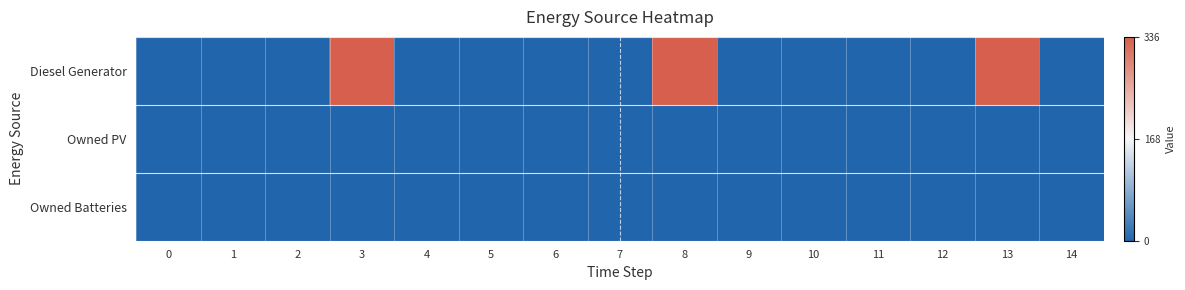

Reading left to right, transcribe all the data shown in this chart.

Diesel Generator: 0=0	1=0	2=0	3=336	4=0	5=0	6=0	7=0	8=336	9=0	10=0	11=0	12=0	13=336	14=0
Owned PV: 0=0	1=0	2=0	3=0	4=0	5=0	6=0	7=0	8=0	9=0	10=0	11=0	12=0	13=0	14=0
Owned Batteries: 0=0	1=0	2=0	3=0	4=0	5=0	6=0	7=0	8=0	9=0	10=0	11=0	12=0	13=0	14=0